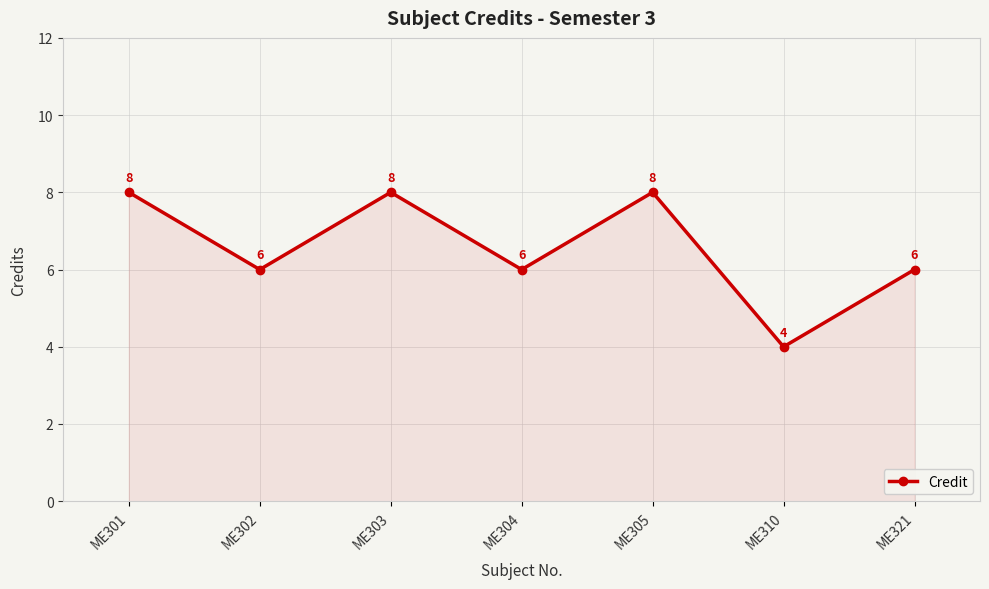

How many series are shown in this chart?

1